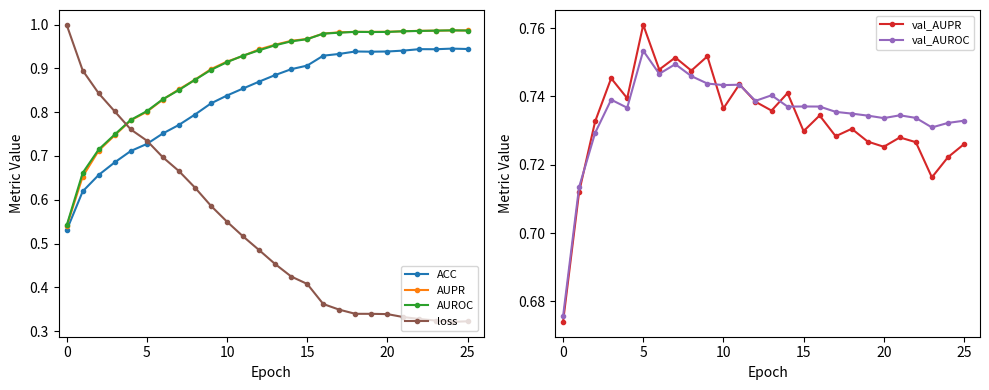

How many lines are shown in the chart?

6